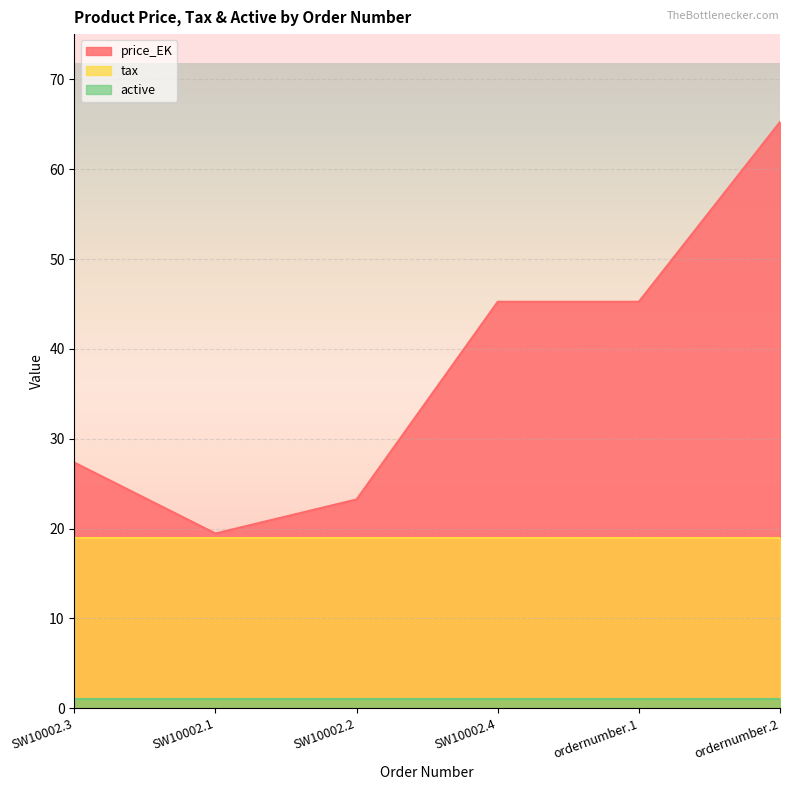

True or false: price_EK has a value of 19.5 at SW10002.1.

True